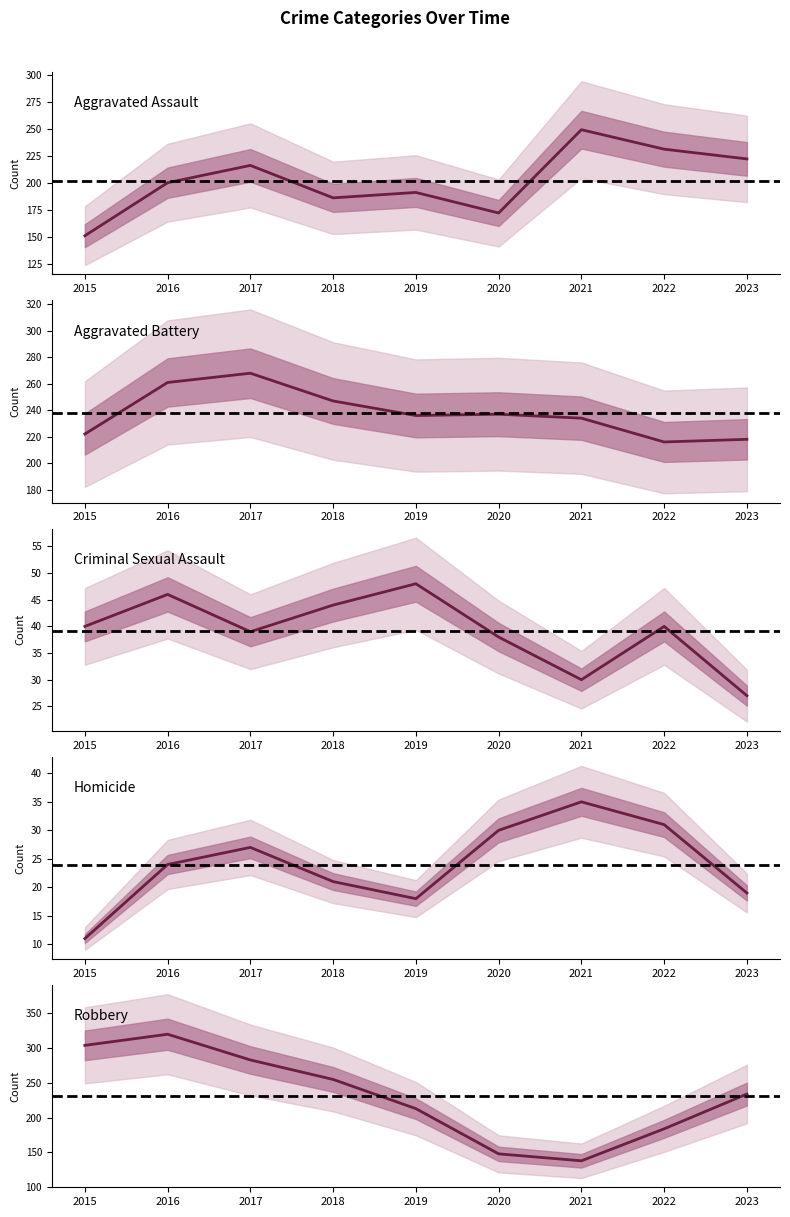

What is the value of the Criminal Sexual Assault point at the 3rd from the left?

39